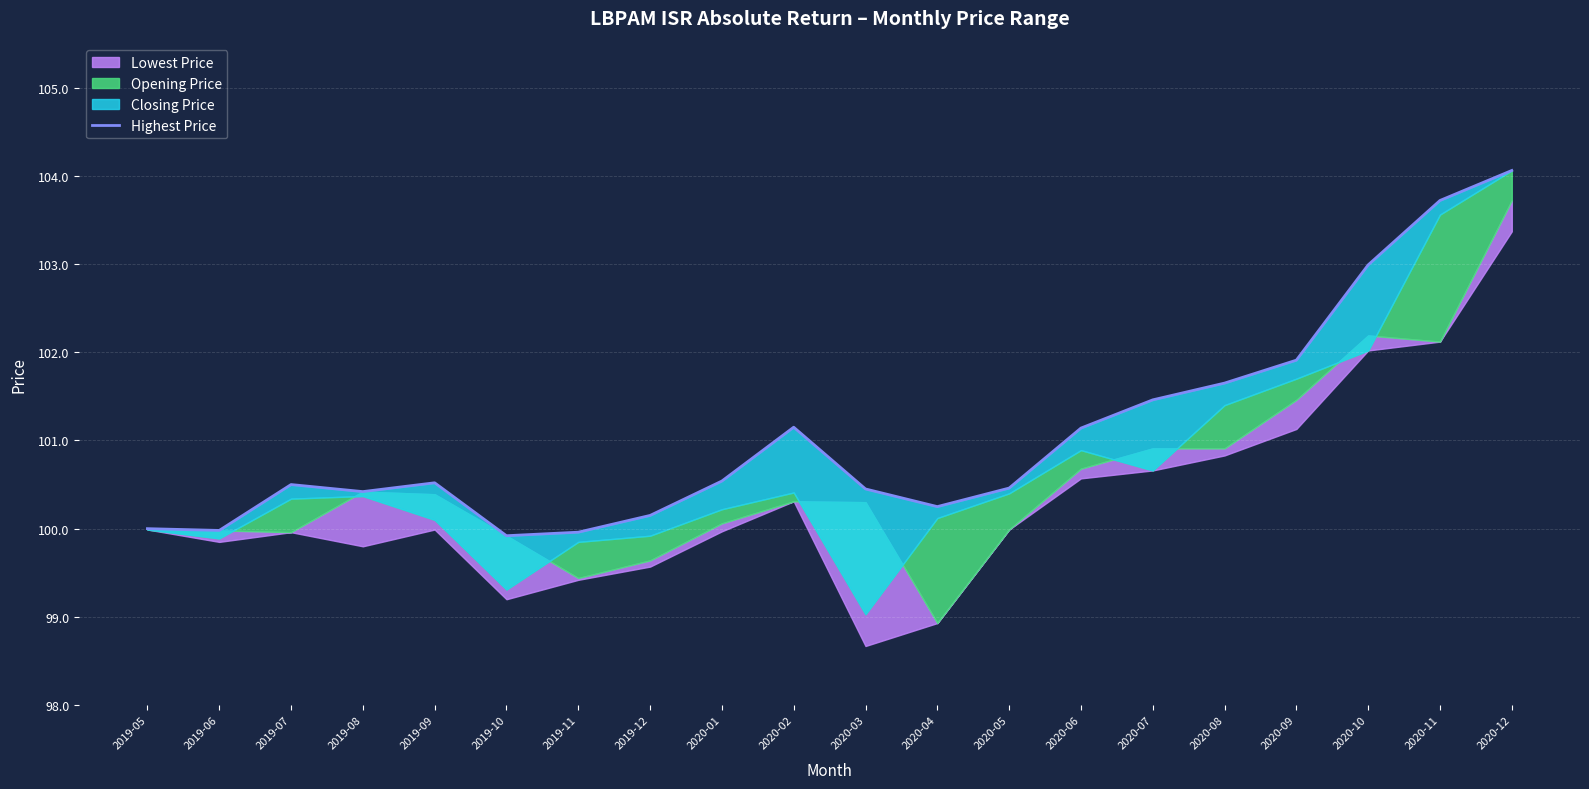

What is the change in value from 2019-11 to 2020-09?

+2.0